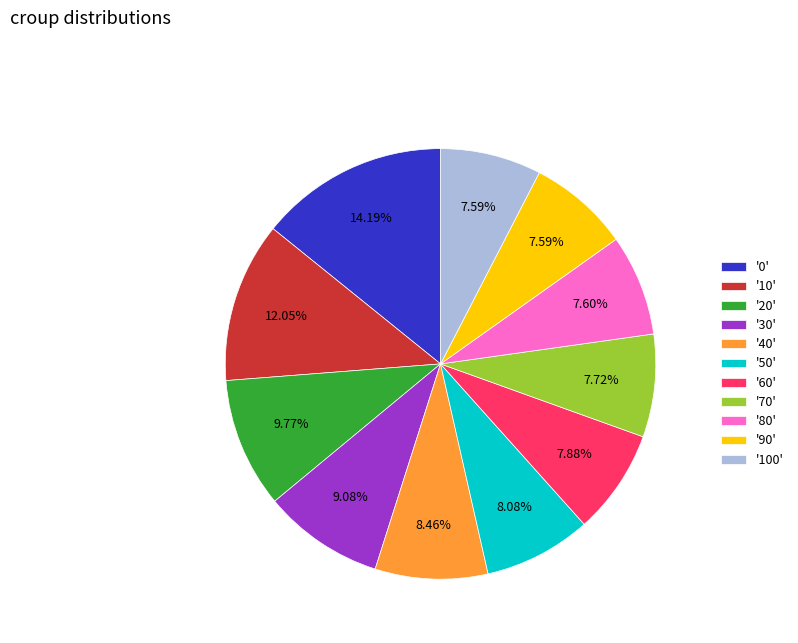

How many slices are in this pie chart?

11